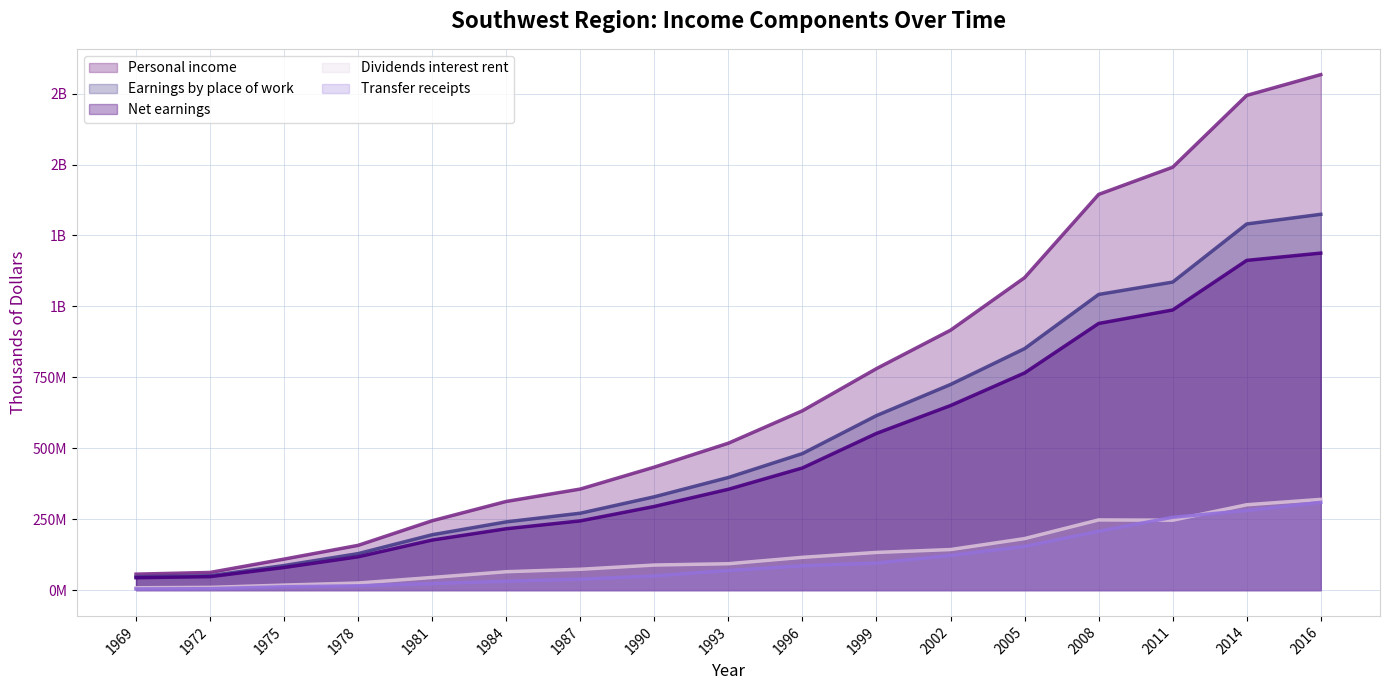

What is the smallest value displayed?

4252154